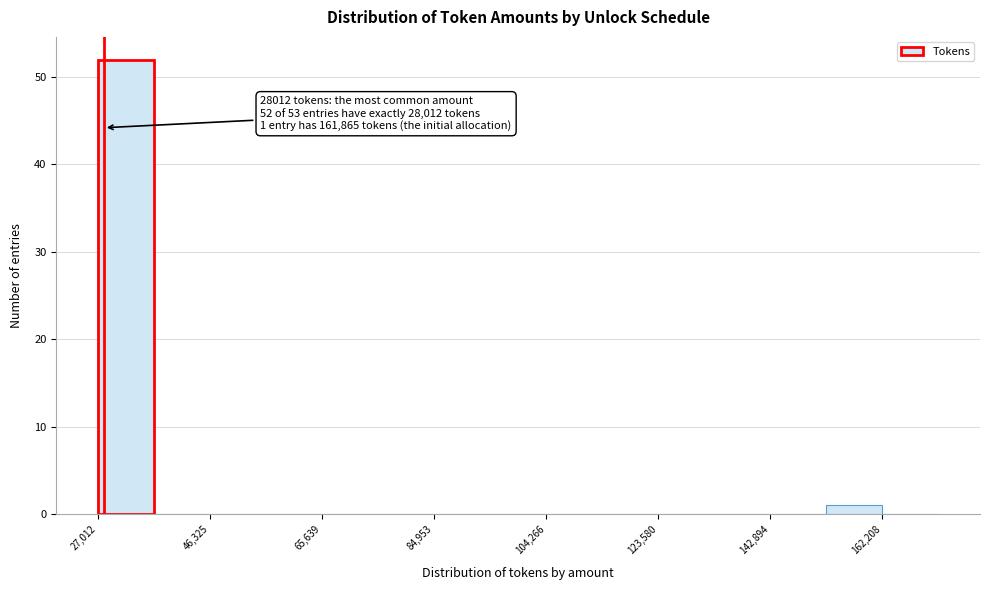

Which range on the x-axis has the tallest bar?

28000 to 36000